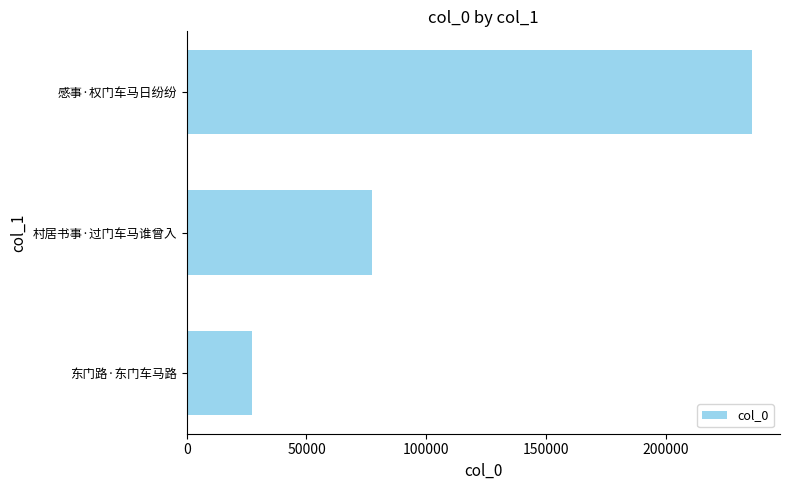

Approximately how many times larger is the value at 村居书事·过门车马谁曾入 compared to 东门路·东门车马路?

2.8